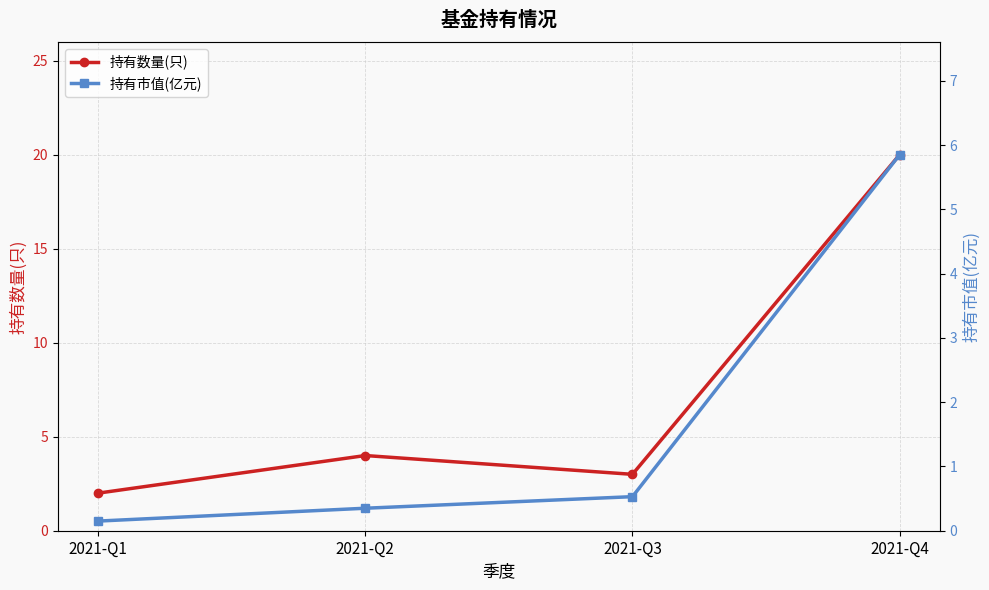

What is the difference between the 持有市值(亿元) values at 2021-Q4 and 2021-Q2?

5.5